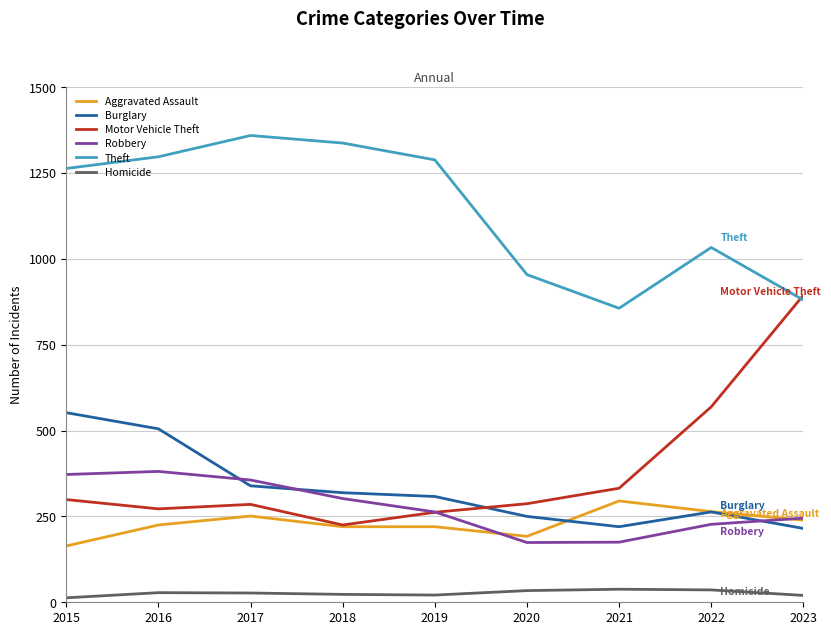

What is the maximum value shown in the chart?

1359